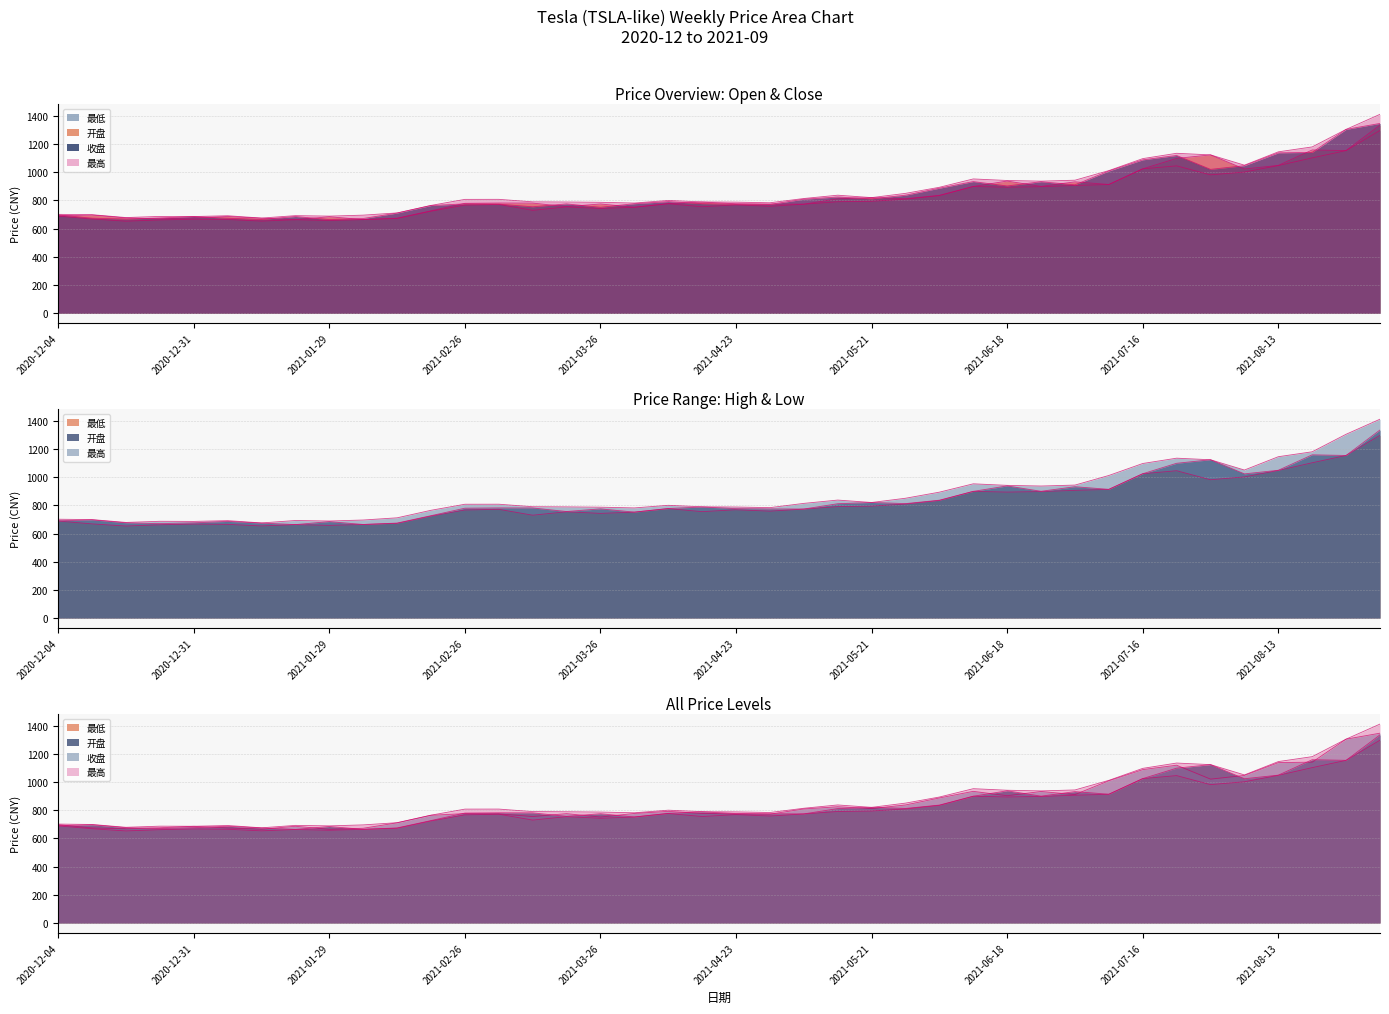

Count the number of data series in this chart.

4